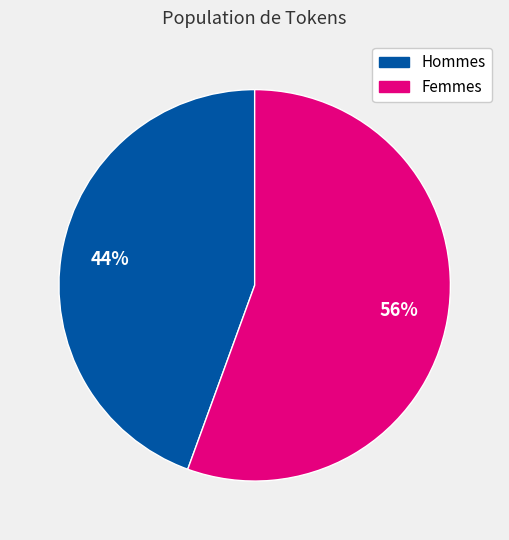

Is there any slice that represents more than half of the pie?

Yes